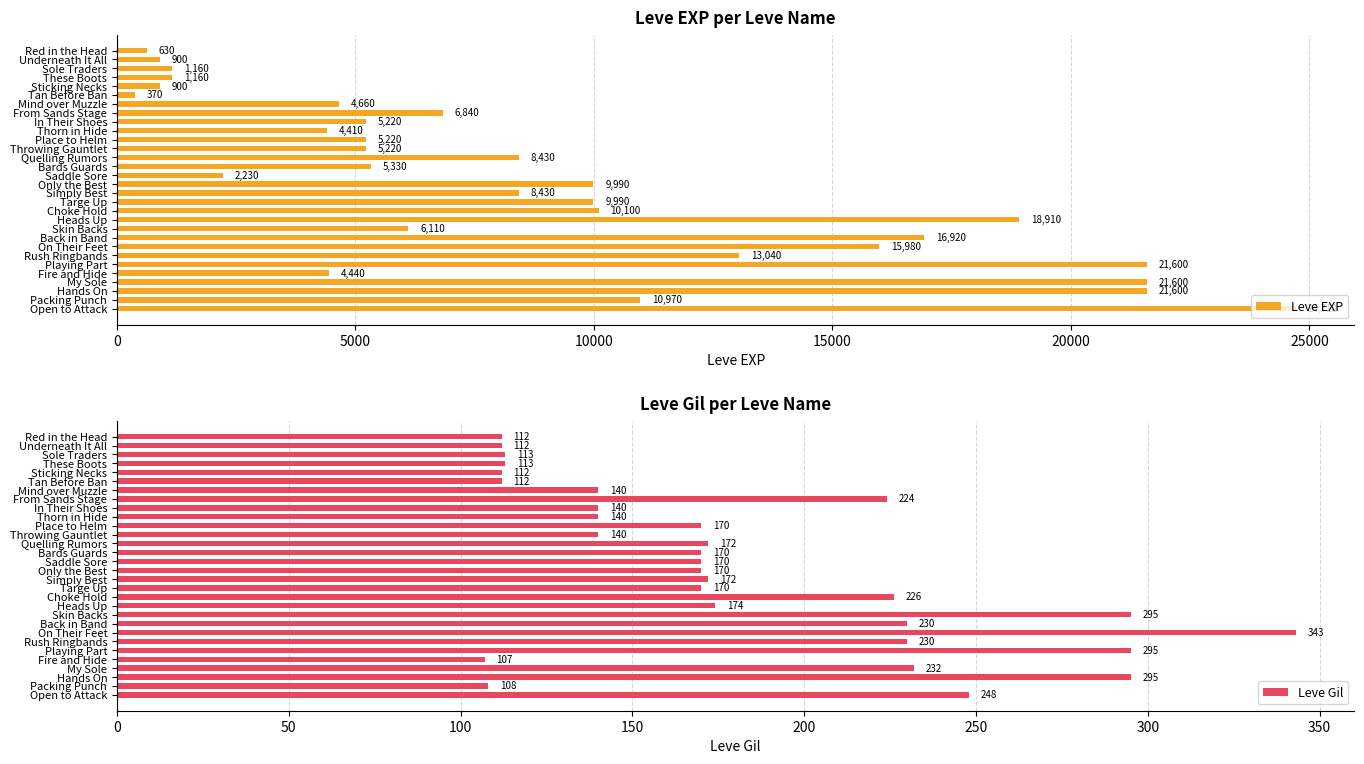

Does the chart contain any negative values?

No